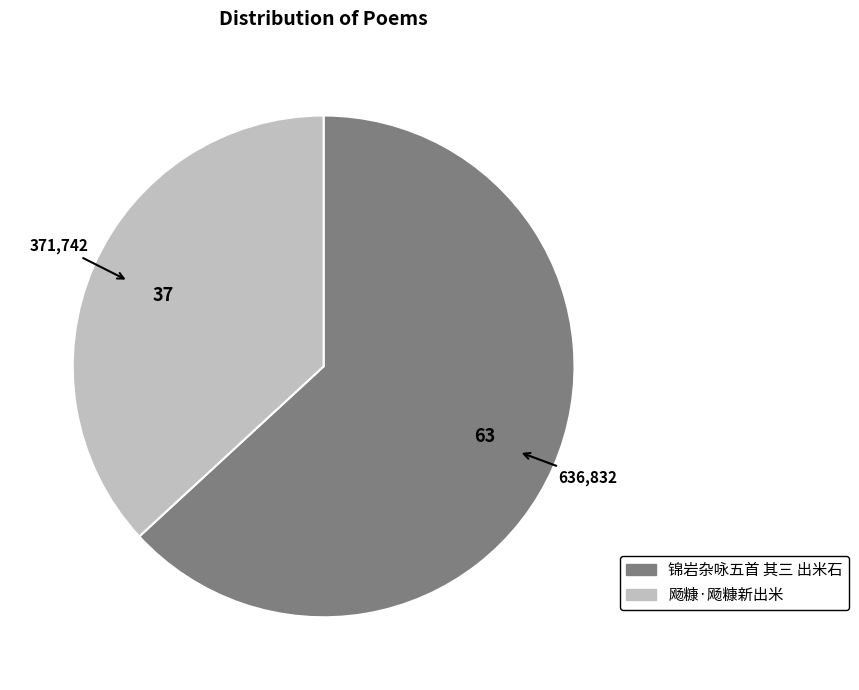

Is it true that 锦岩杂咏五首 其三 出米石 is 63% of the pie?

True